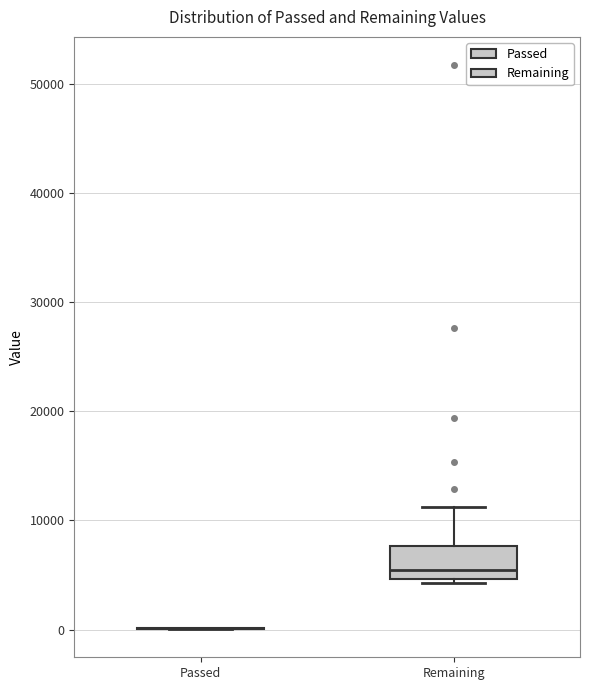

Comparing the boxes themselves (not the whiskers), which one is the tallest?

Remaining